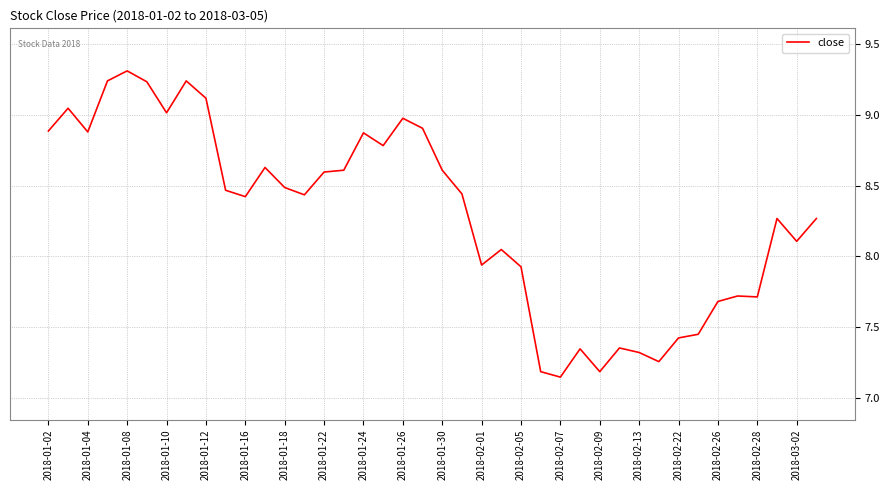

What is the difference between the maximum and minimum values?

2.2